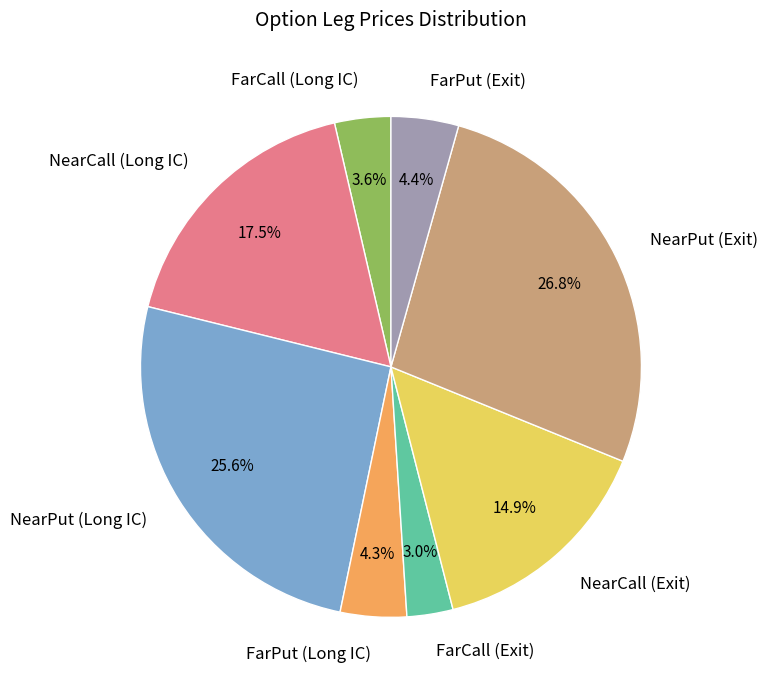

Is FarPut (Long IC) the majority of the pie?

No